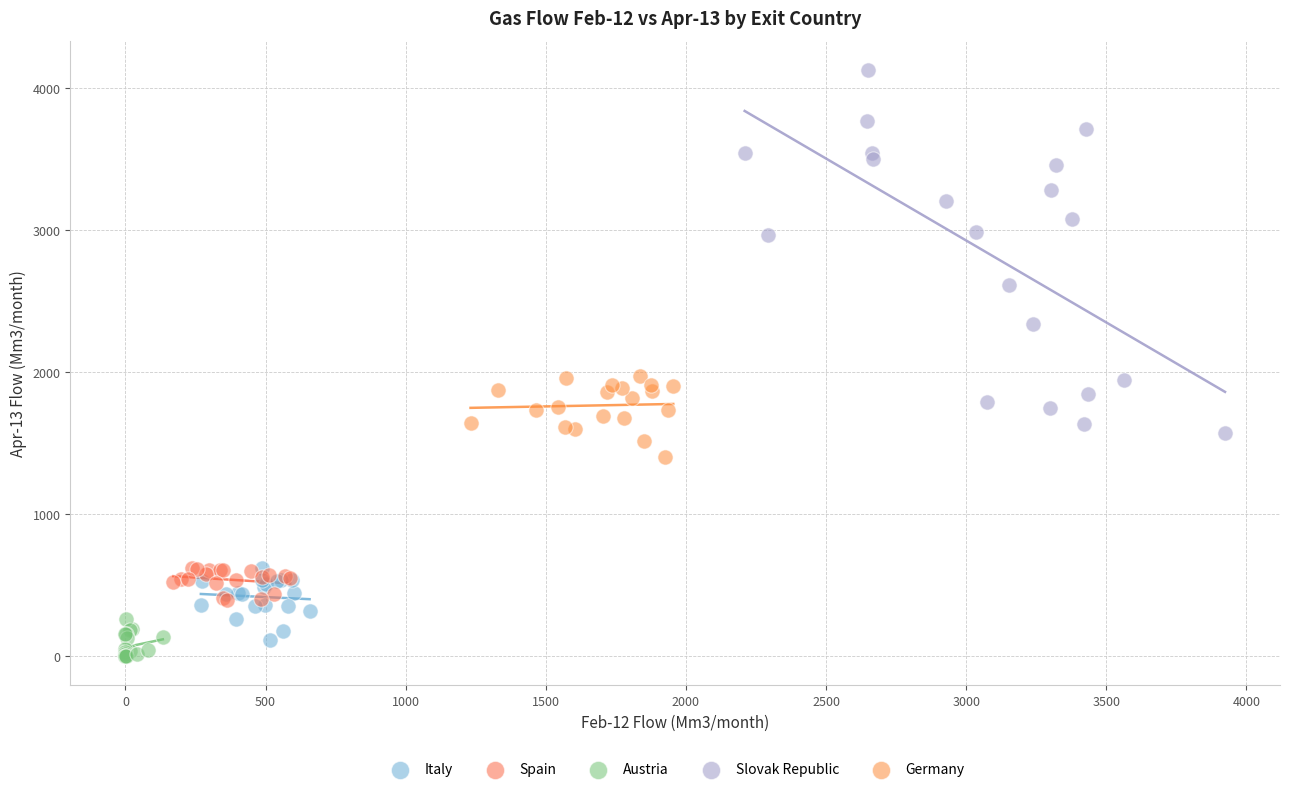

What are all the series names shown in the legend?

Italy, Spain, Austria, Slovak Republic, Germany